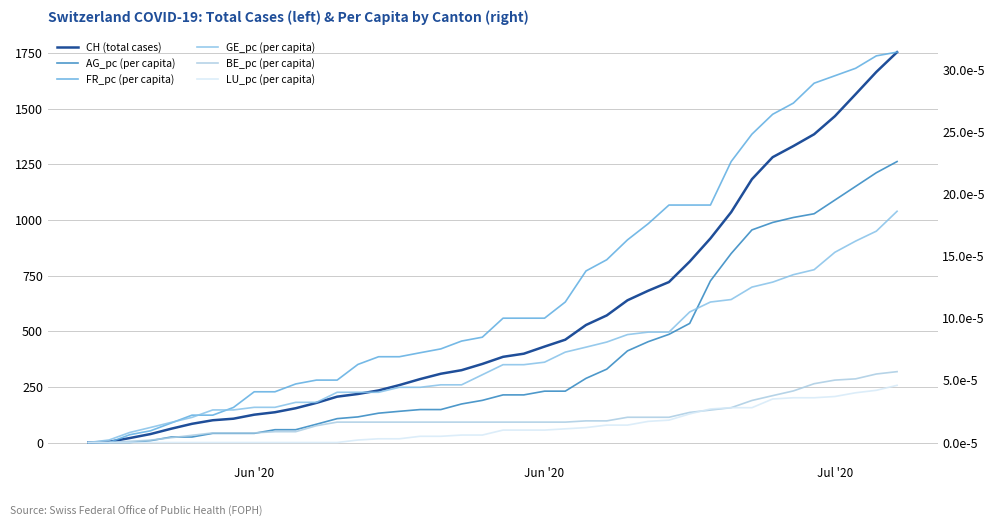

True or false: FR_pc (per capita) and AG_pc (per capita) cross at least once.

False